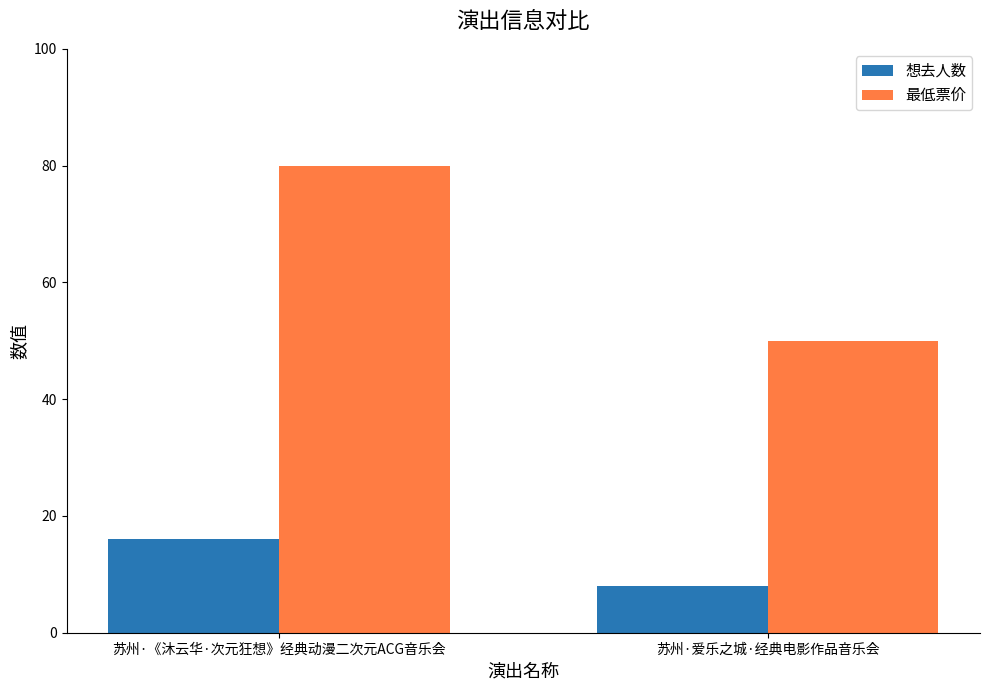

At which category does the chart reach its minimum across all series?

苏州·爱乐之城·经典电影作品音乐会